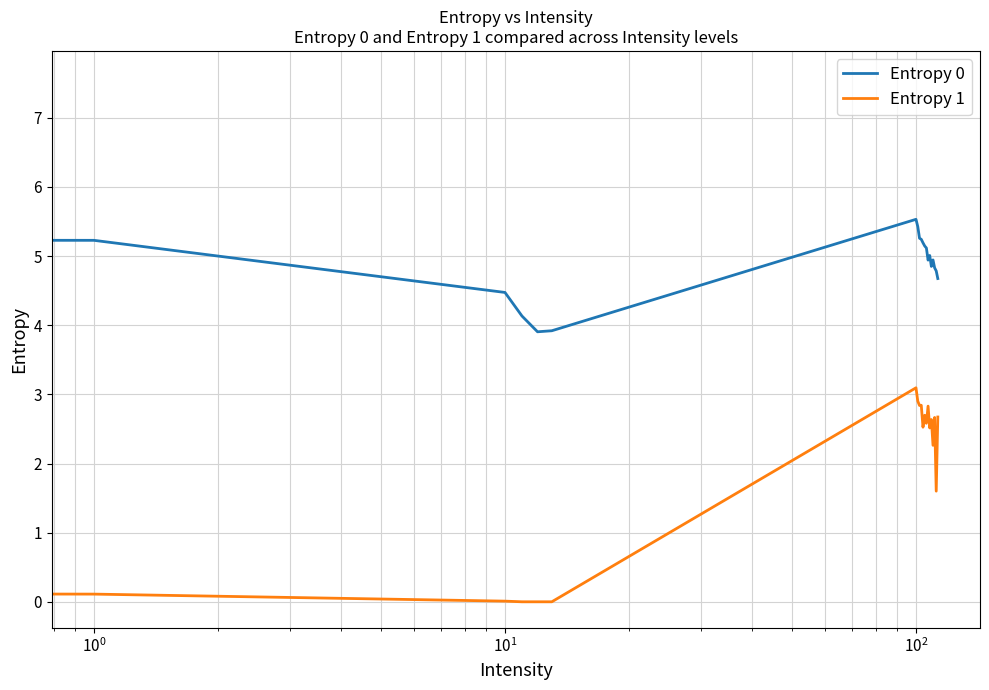

True or false: Entropy 0 and Entropy 1 cross at least once.

False